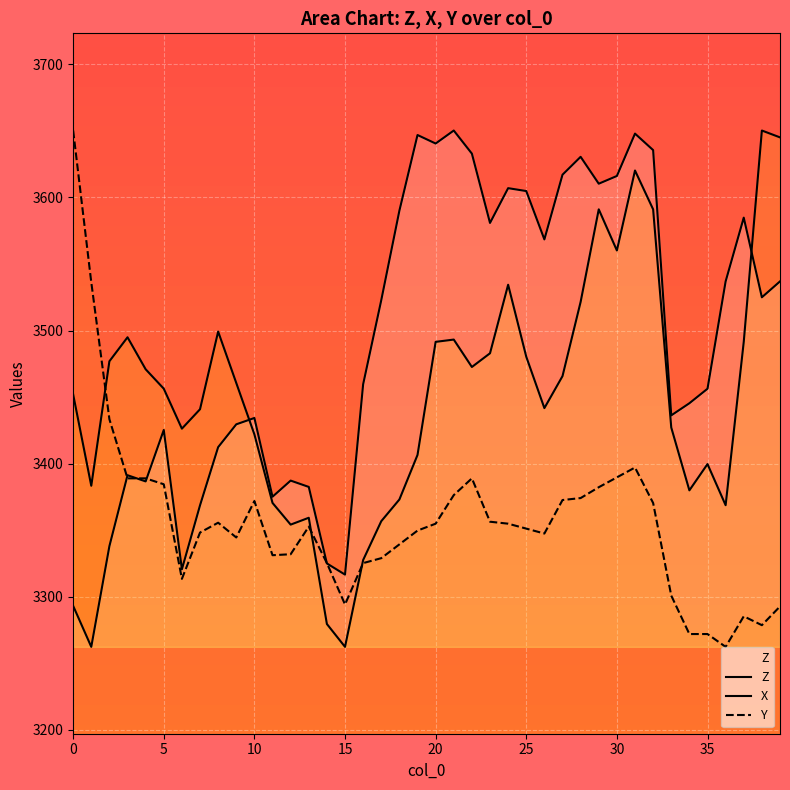

The Z series shows 3456.3 at 35. True or false?

True